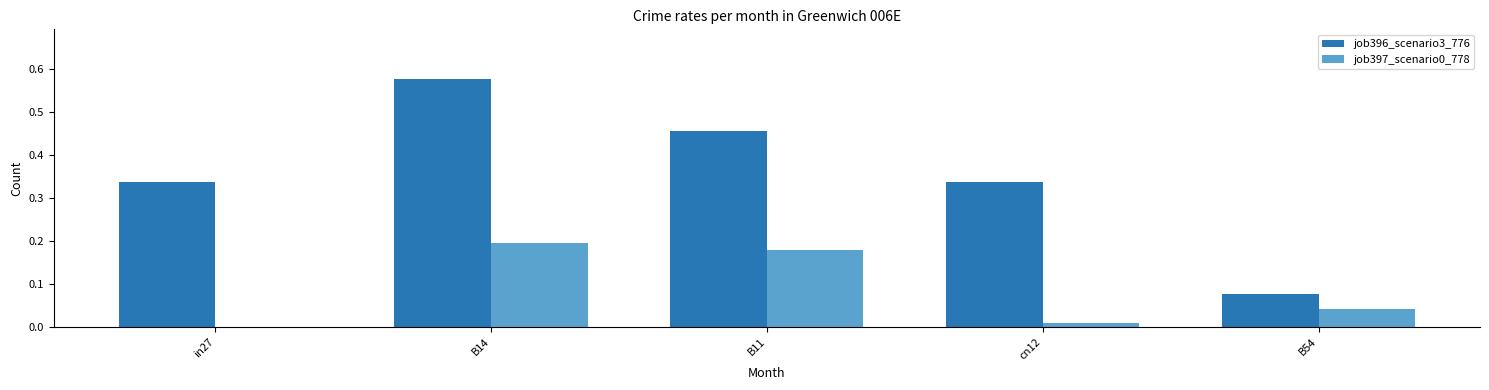

What is the sum of all job396_scenario3_776 values?

1.8